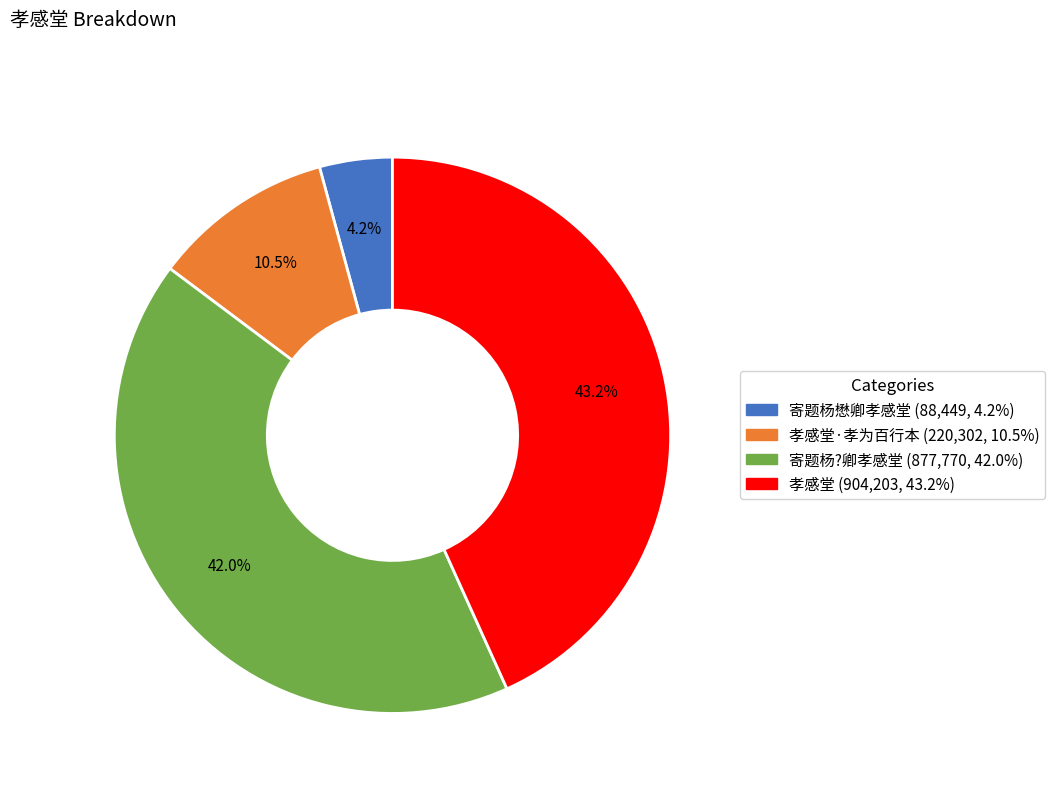

Does any single category account for the majority?

No